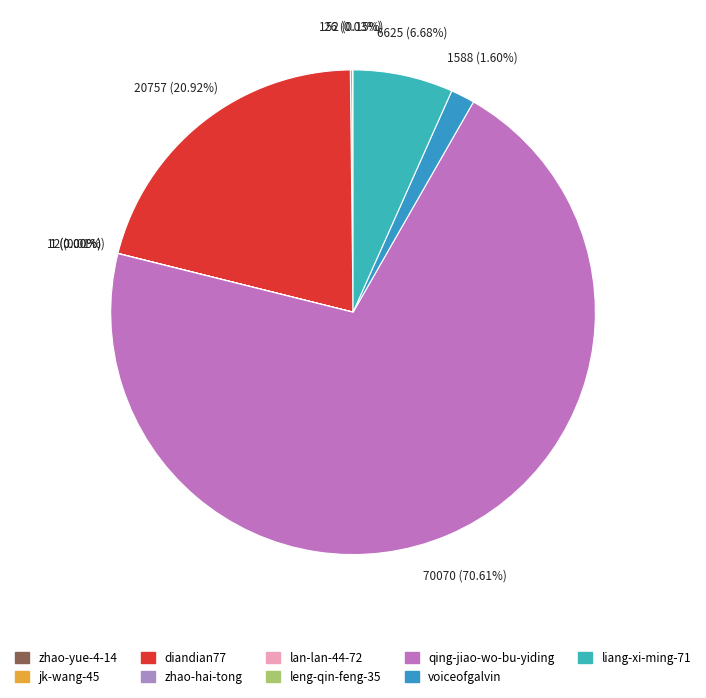

The zhao-hai-tong slice represents 7% of the pie. True or false?

False